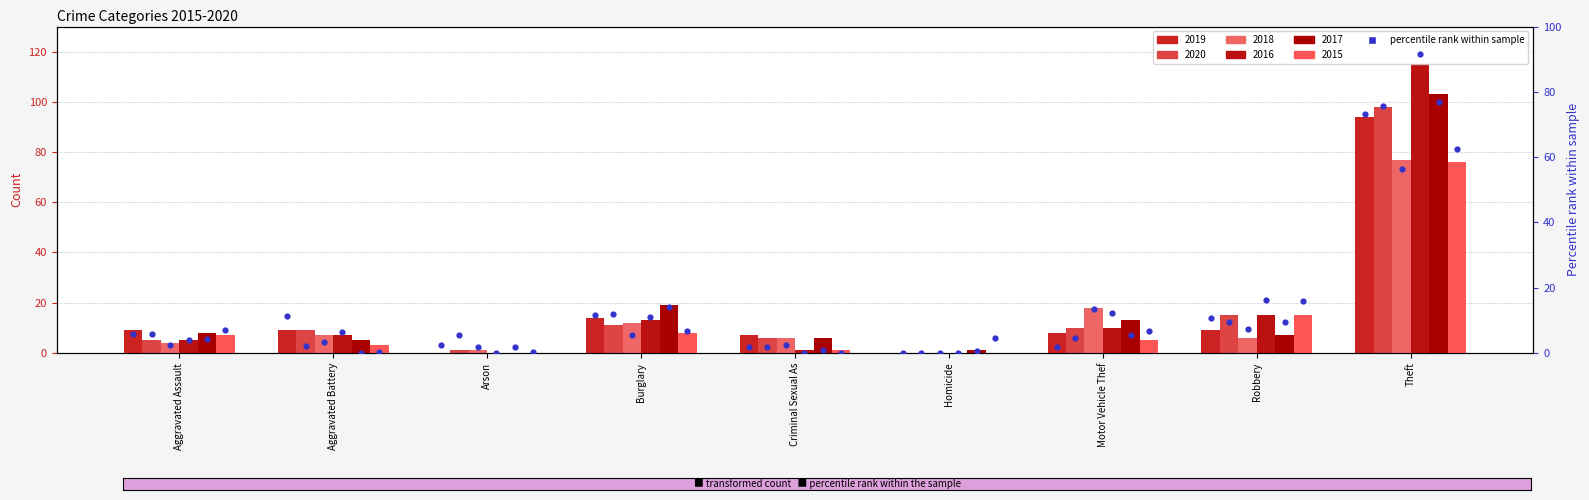

Which series reaches the maximum Y coordinate?

pct_2016